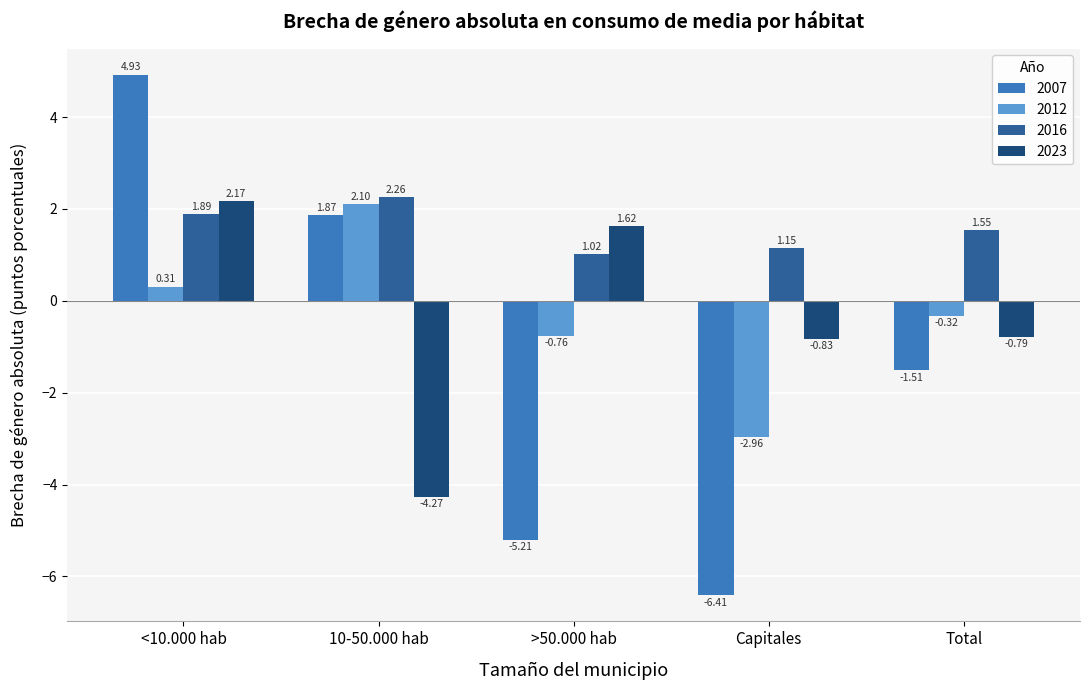

At which category is the sum across all series the highest?

<10.000 hab